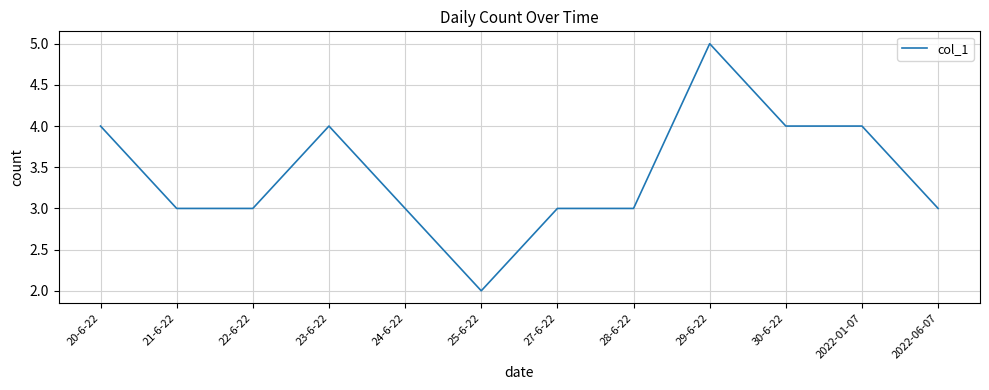

What position from the left is 27-6-22?

7